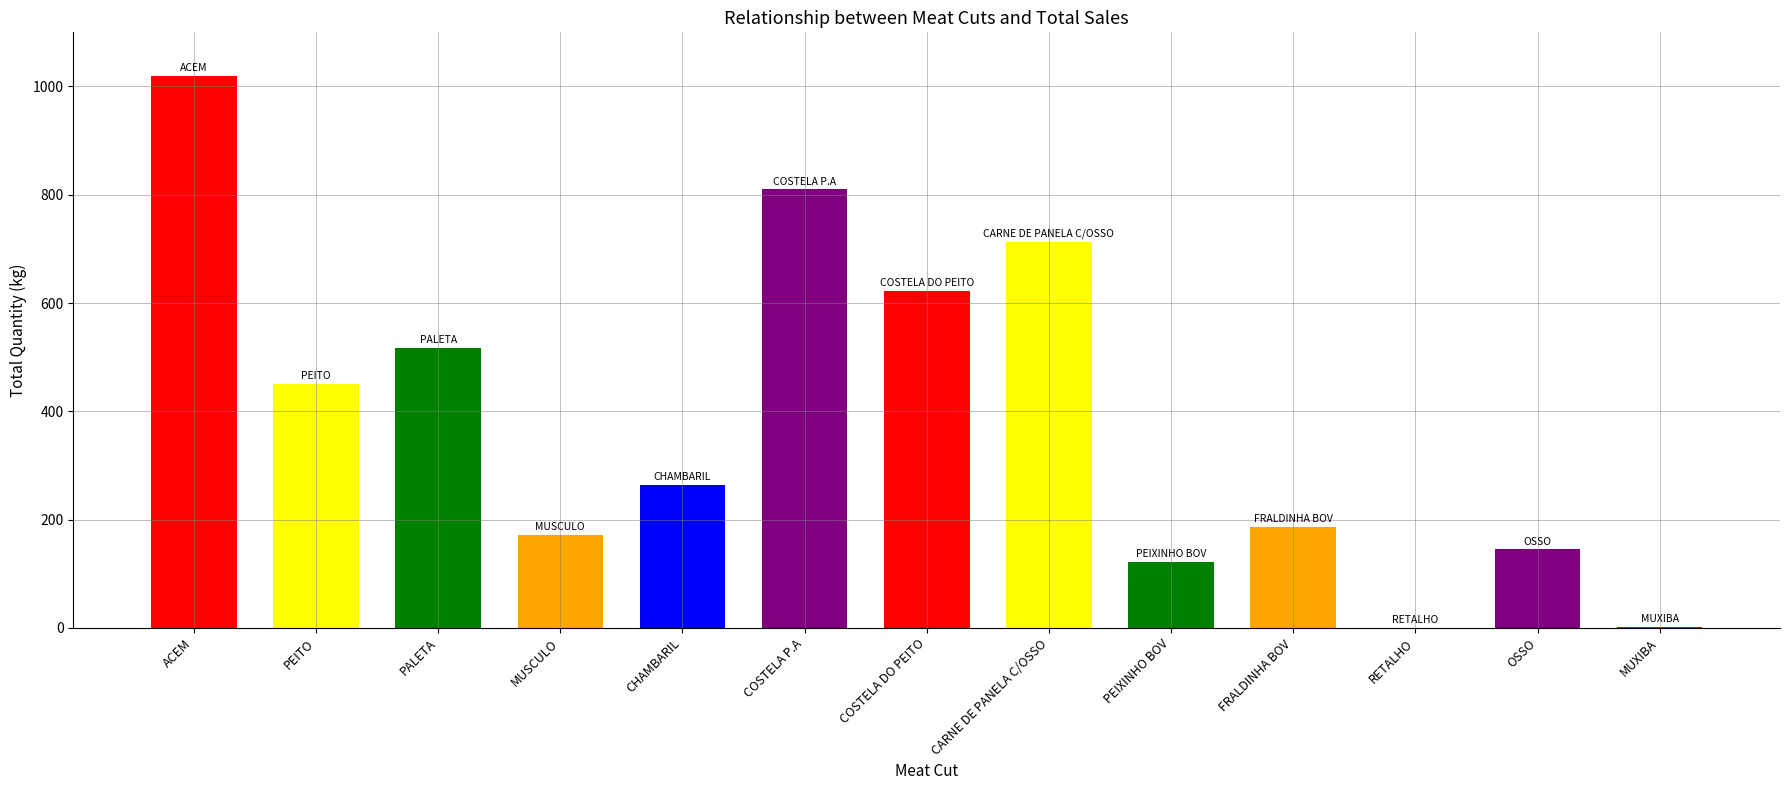

What is the maximum value shown in the chart?

1019.7